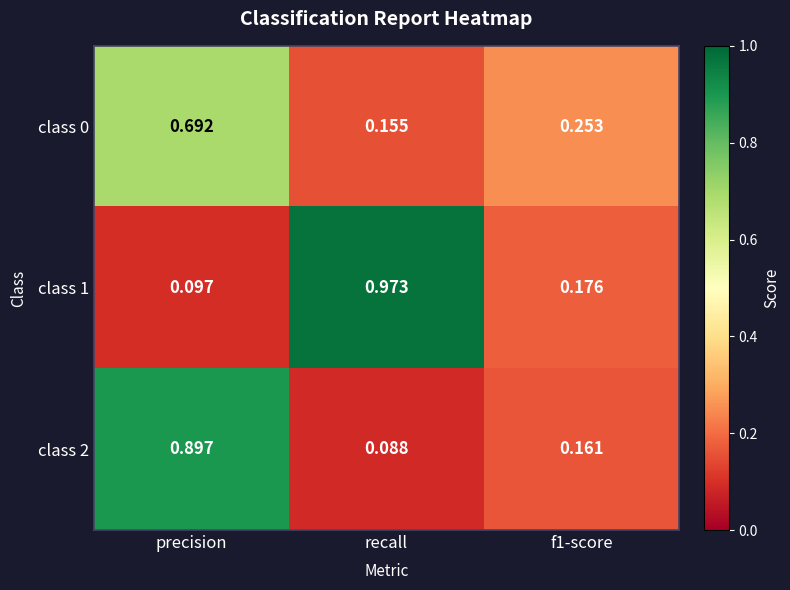

At which label is class 2 closest to 0?

recall